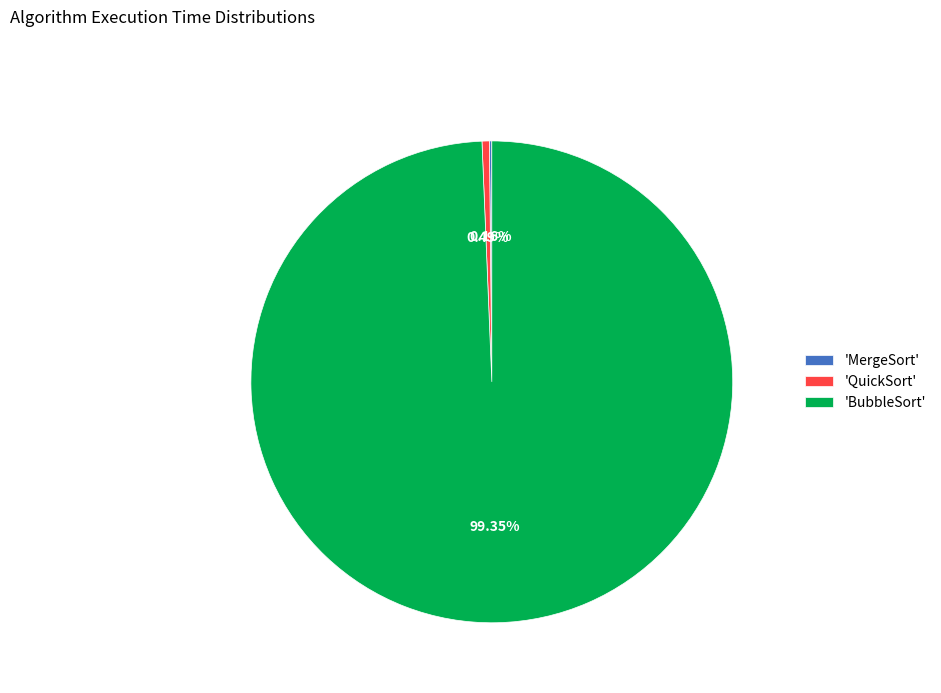

Is the sum of 'QuickSort' and 'BubbleSort' greater than half?

Yes